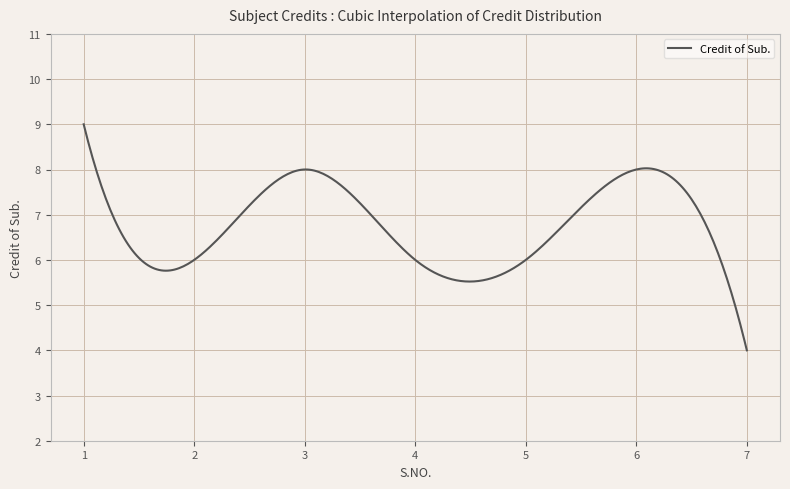

How many distinct data groups are displayed?

1